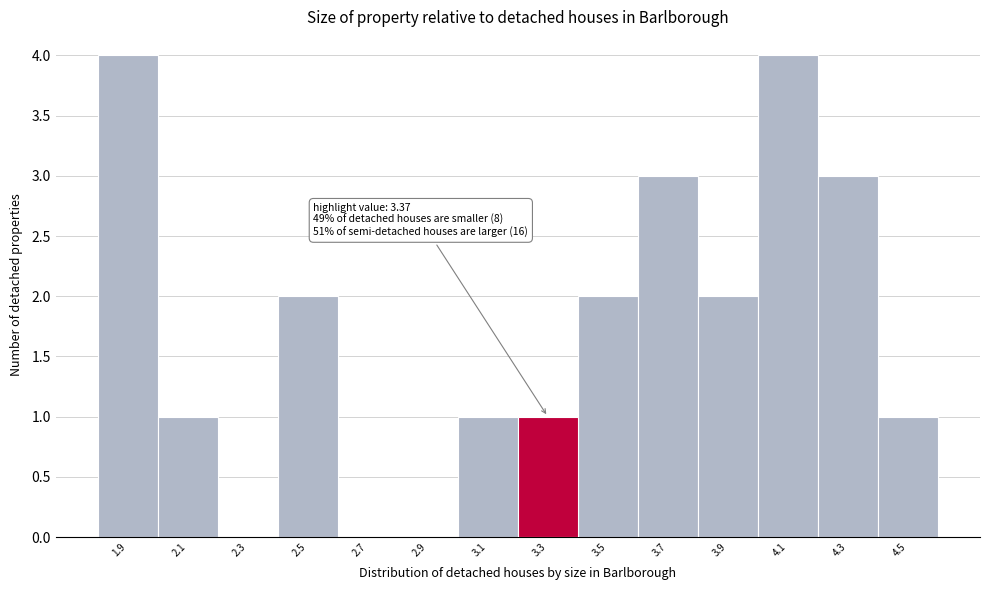

Reading left to right, transcribe all the data shown in this chart.

1.9=4	2.1=1	2.3=0	2.5=2	2.7=0	2.9=0	3.1=1	3.3=1	3.5=2	3.7=3	3.9=2	4.1=4	4.3=3	4.5=1